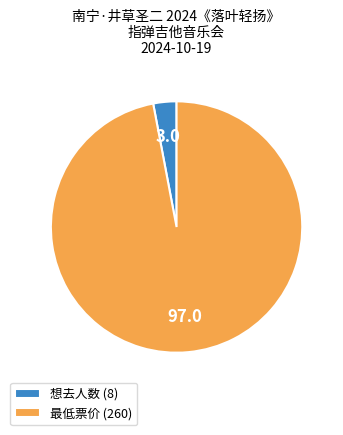

Does 最低票价 (260) represent more than half of the total?

Yes